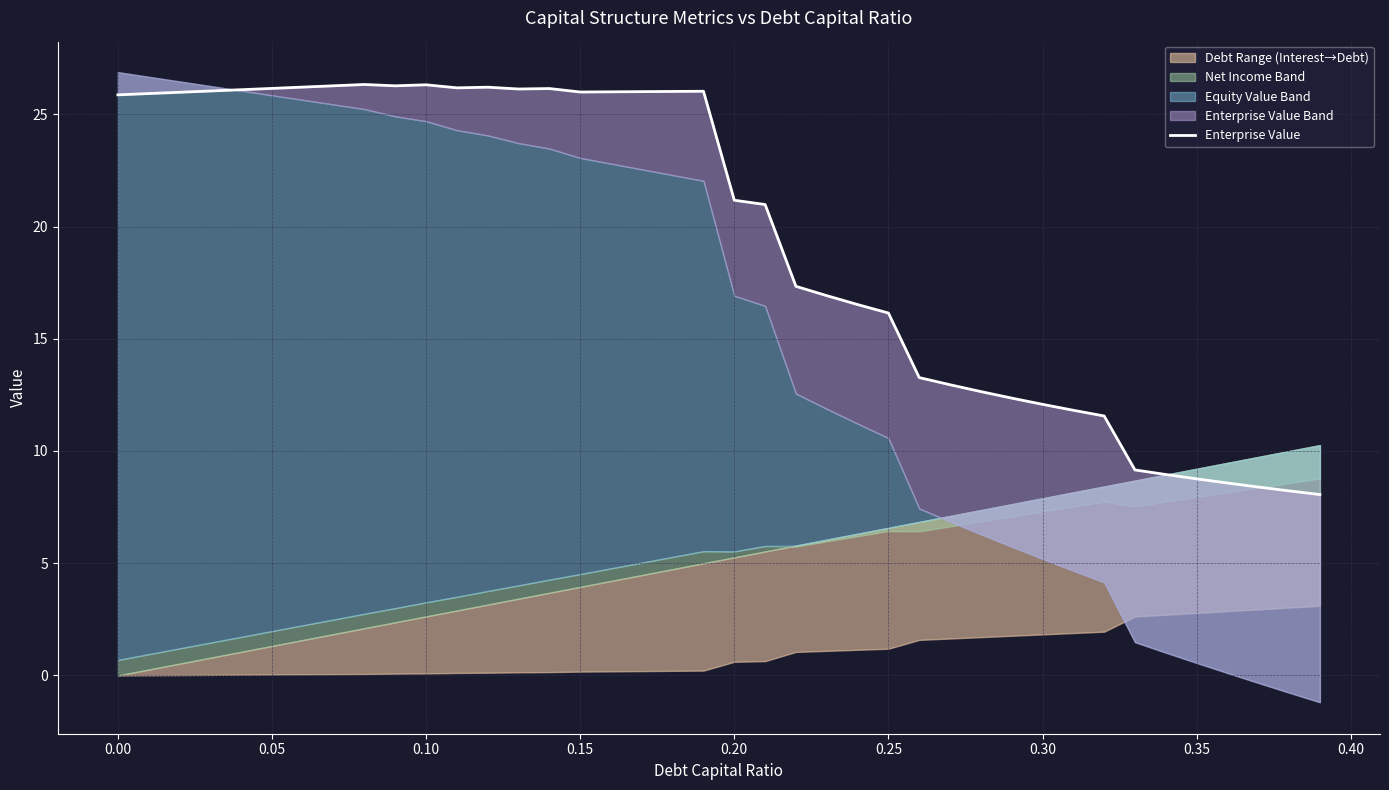

How many lines are shown in the chart?

1